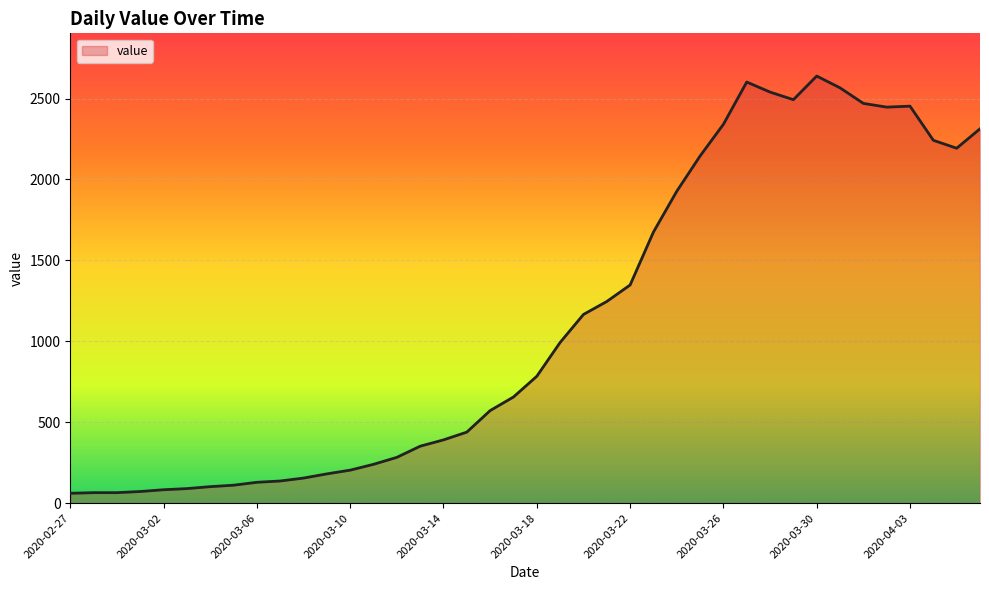

What is the smallest value displayed?

61